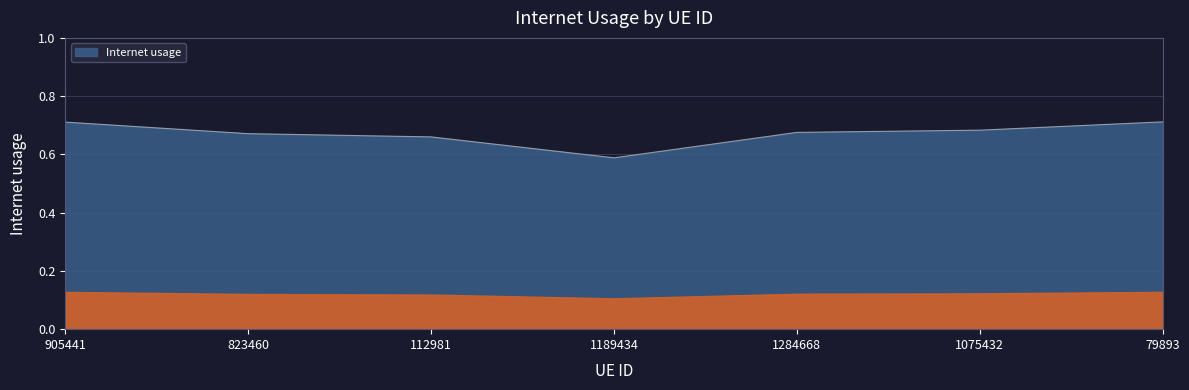

Which category has the lowest value across all series?

1189434